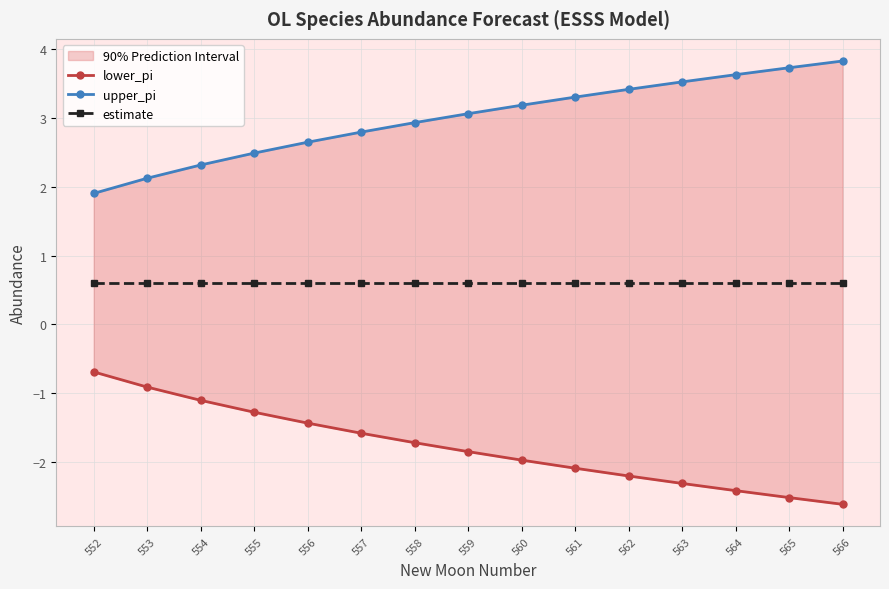

Between 552 and 557, which series saw the biggest shift?

lower_pi